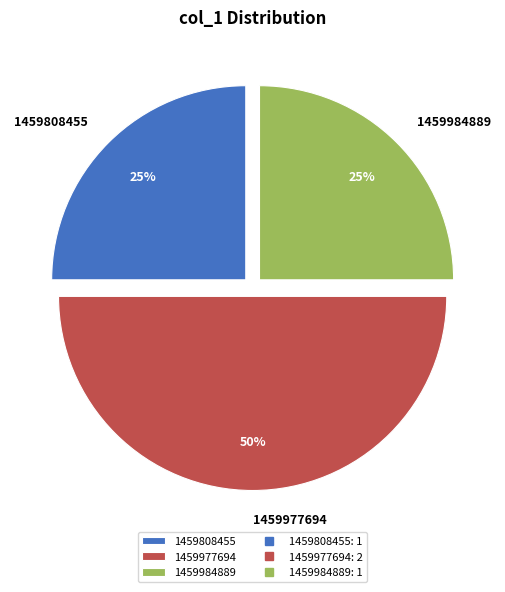

Is 1459984889 the majority of the pie?

No